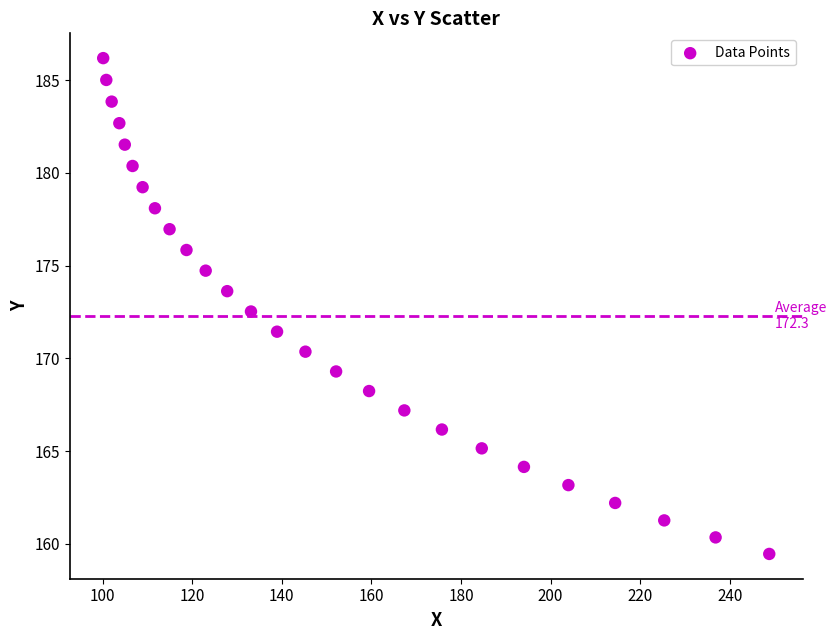

What is the range of Y values (max minus min)?

26.7